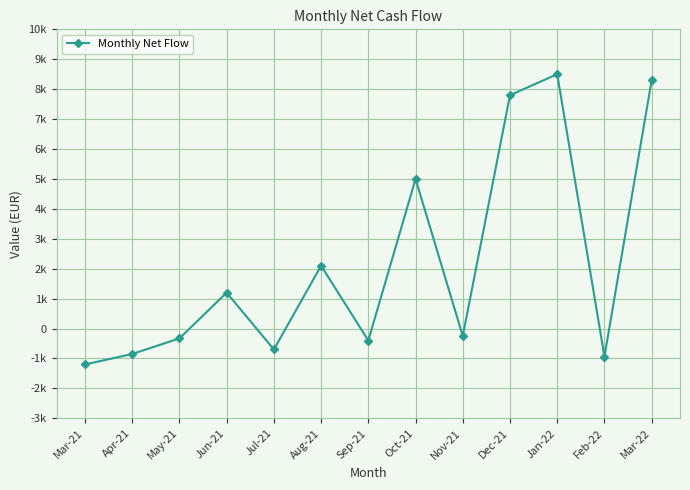

Is this an area chart (filled region under the line)?

No